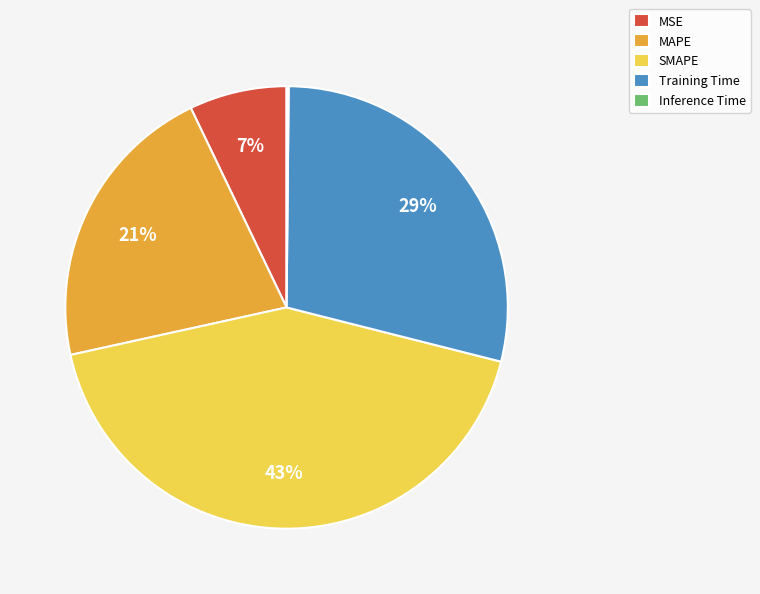

Combined, do MSE and MAPE account for over 50%?

No